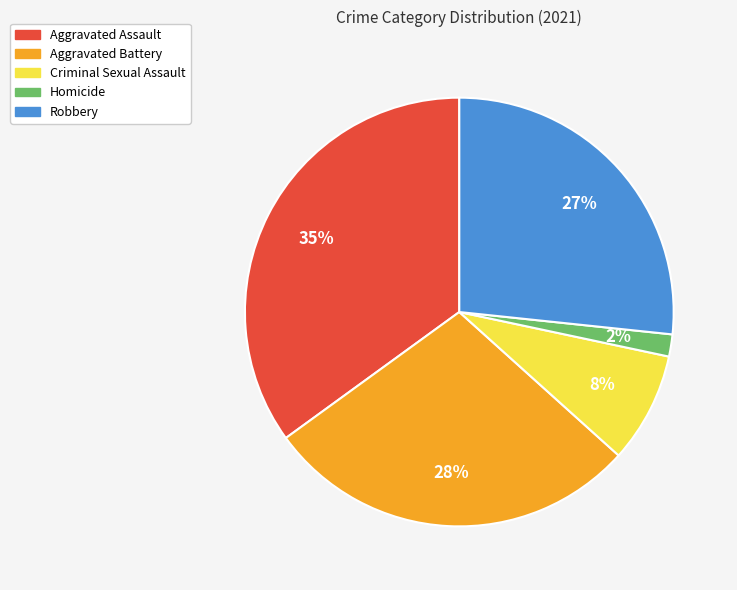

Is there a majority slice in this chart?

No